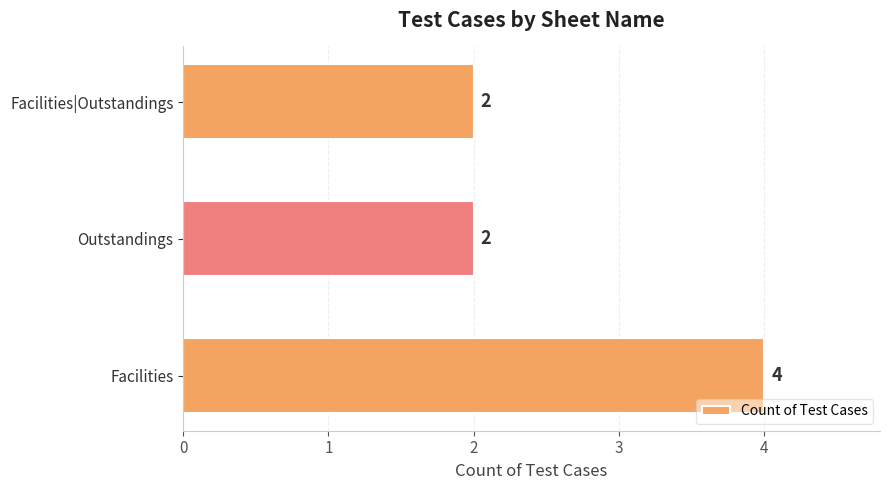

How many values are between 2 and 4?

3